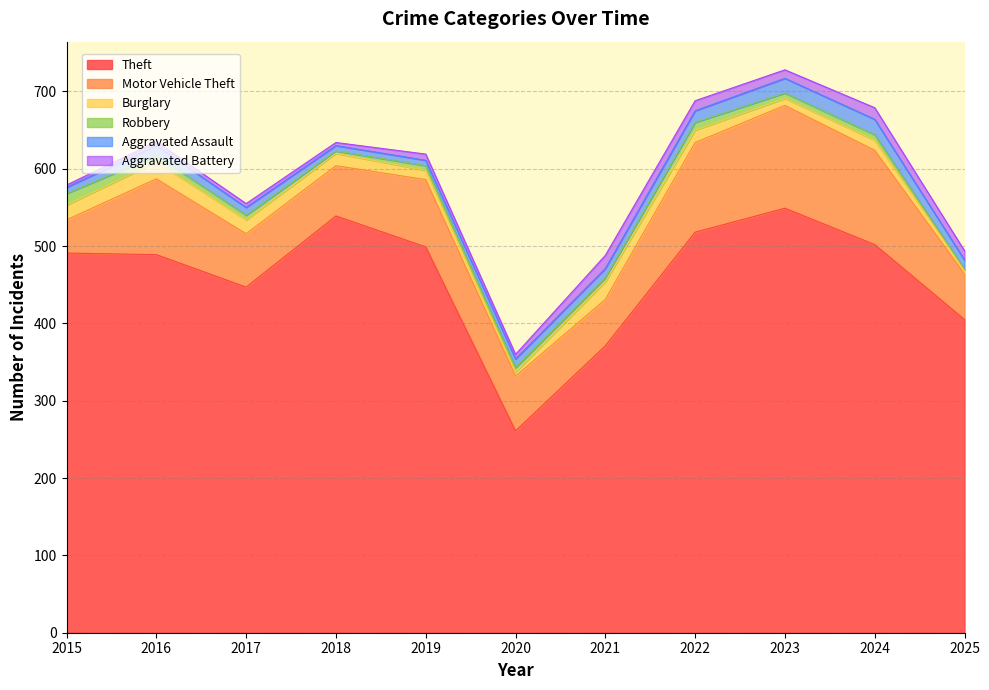

True or false: Aggravated Assault and Theft cross at least once.

False